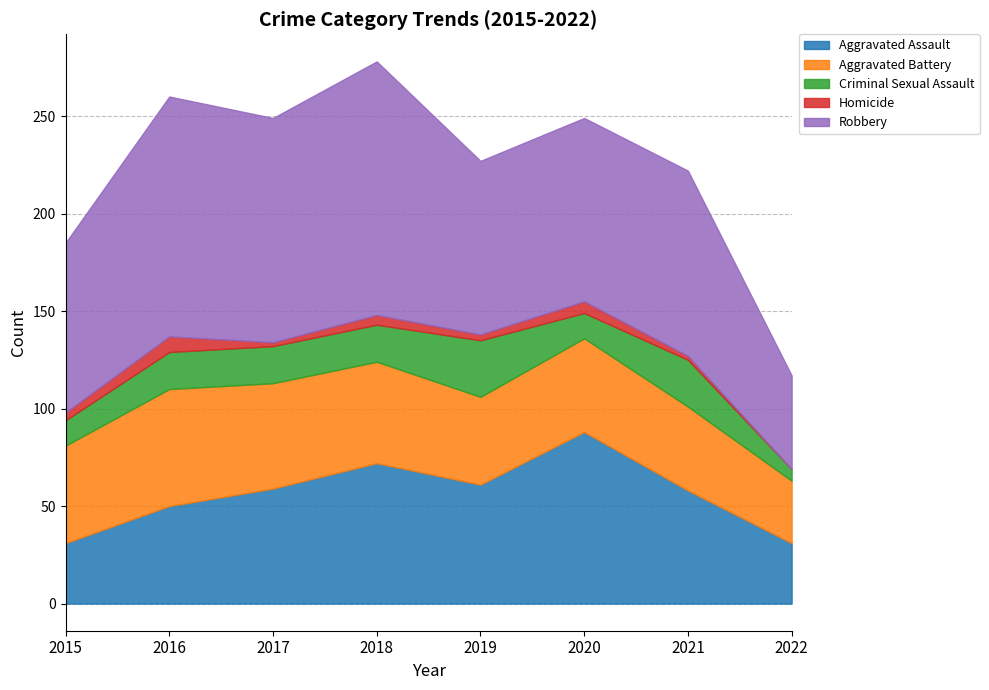

Which series changed the most between 2015 and 2018?

Robbery